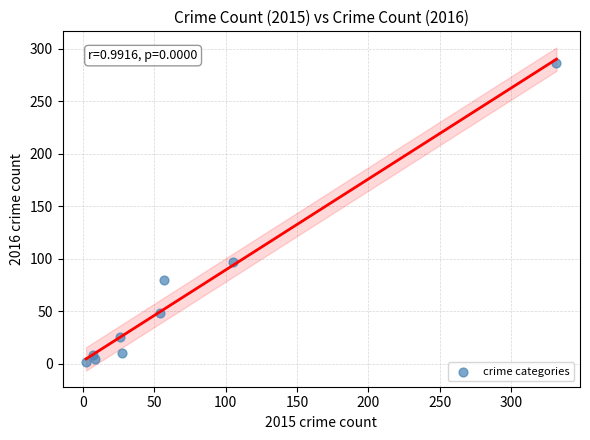

What is the range of Y values (max minus min)?

284